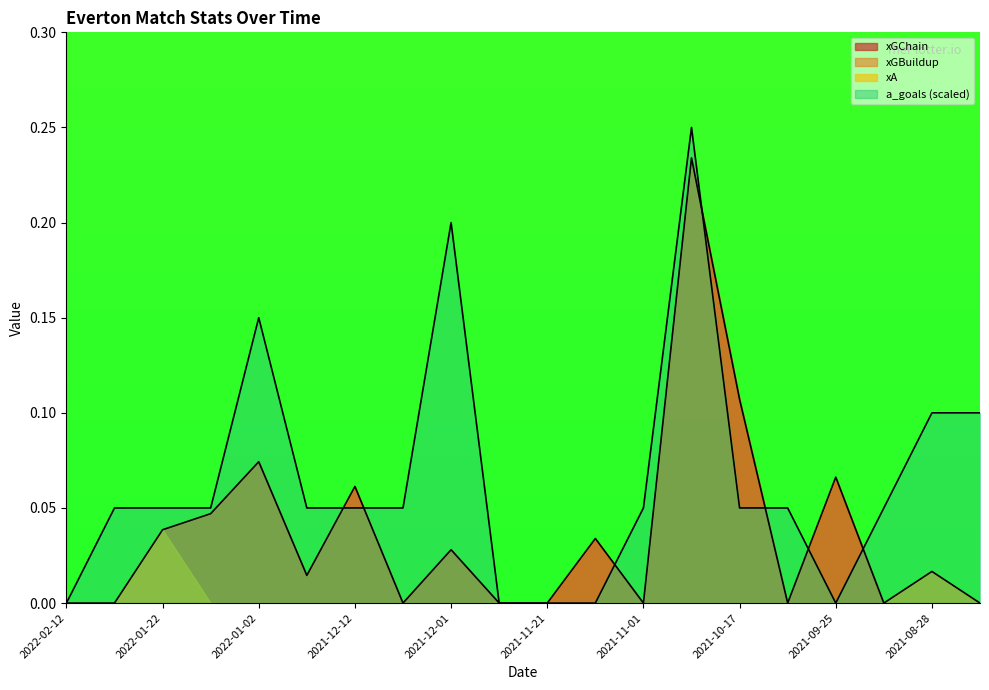

Is it true that xGChain equals 0.1 at 2022-02-12?

False